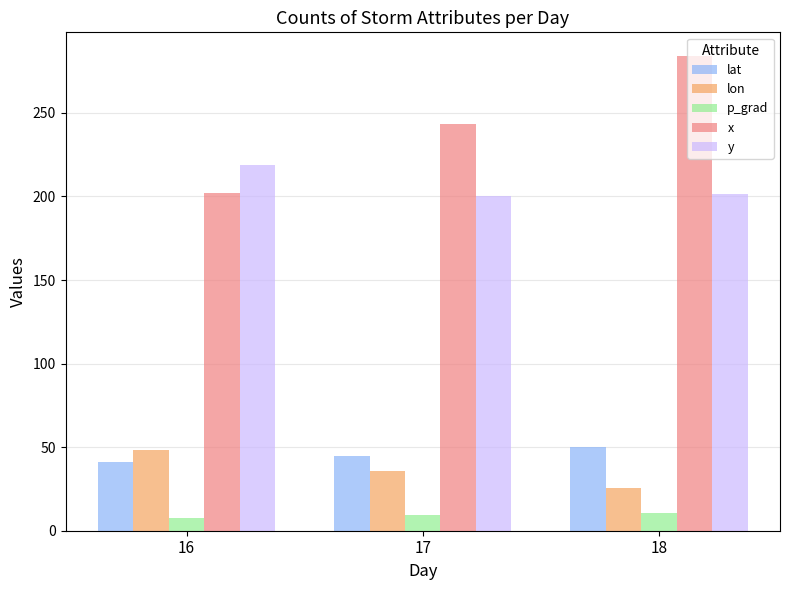

What are all the series names shown in the legend?

lat, lon, p_grad, x, y